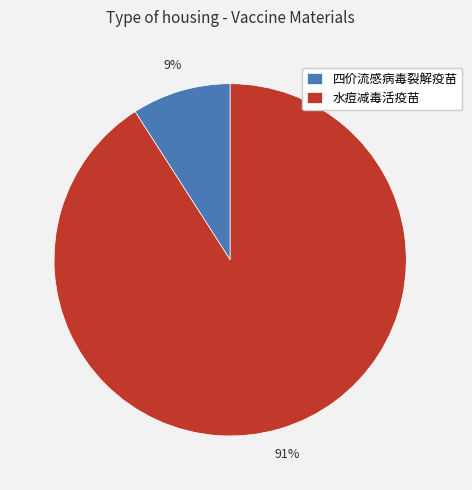

Combined, do 水痘减毒活疫苗 and 四价流感病毒裂解疫苗 account for over 50%?

Yes